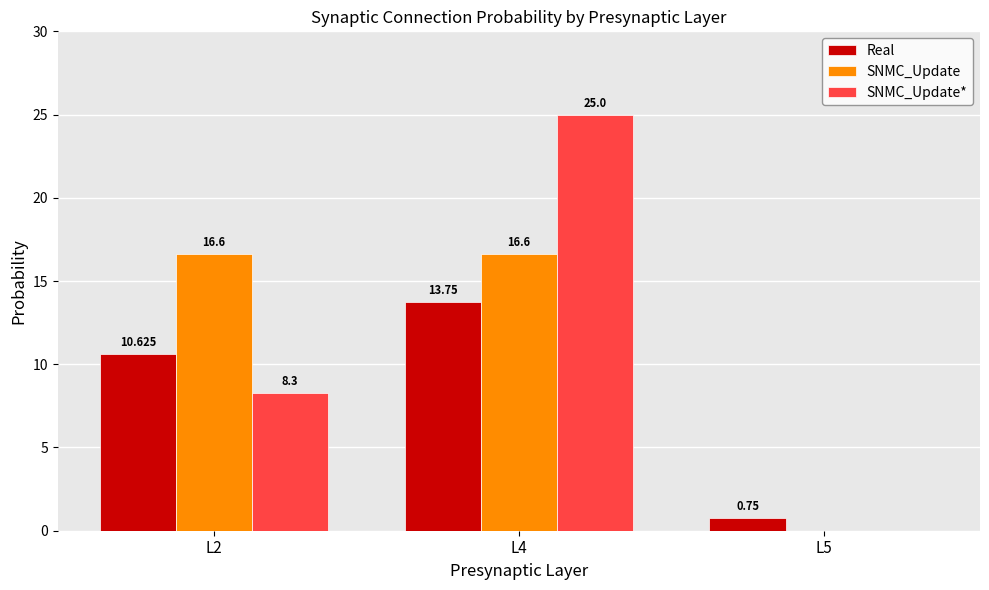

How many values in the SNMC_Update* series exceed 8?

2